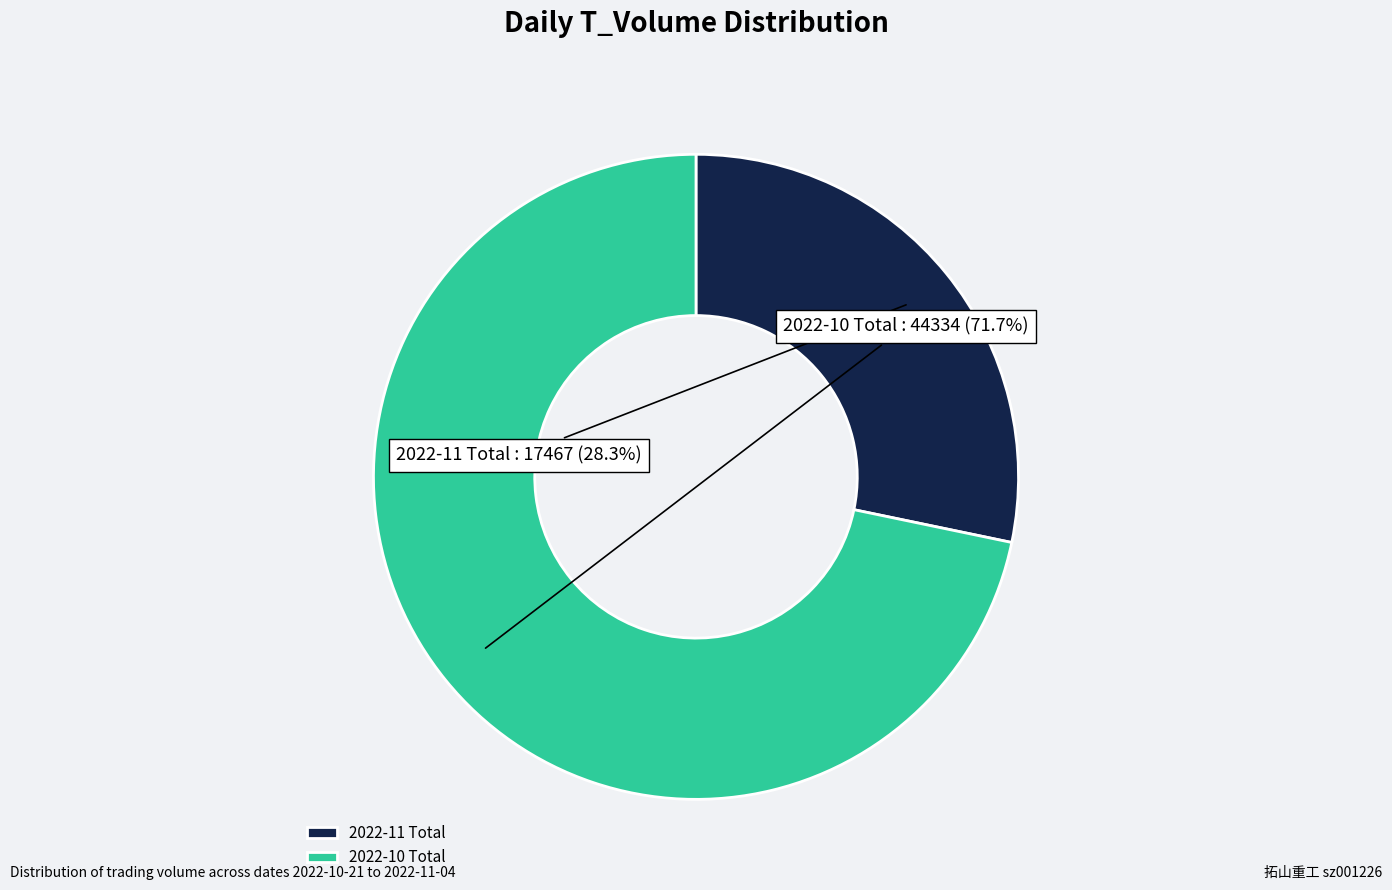

How many segments does this pie chart have?

2